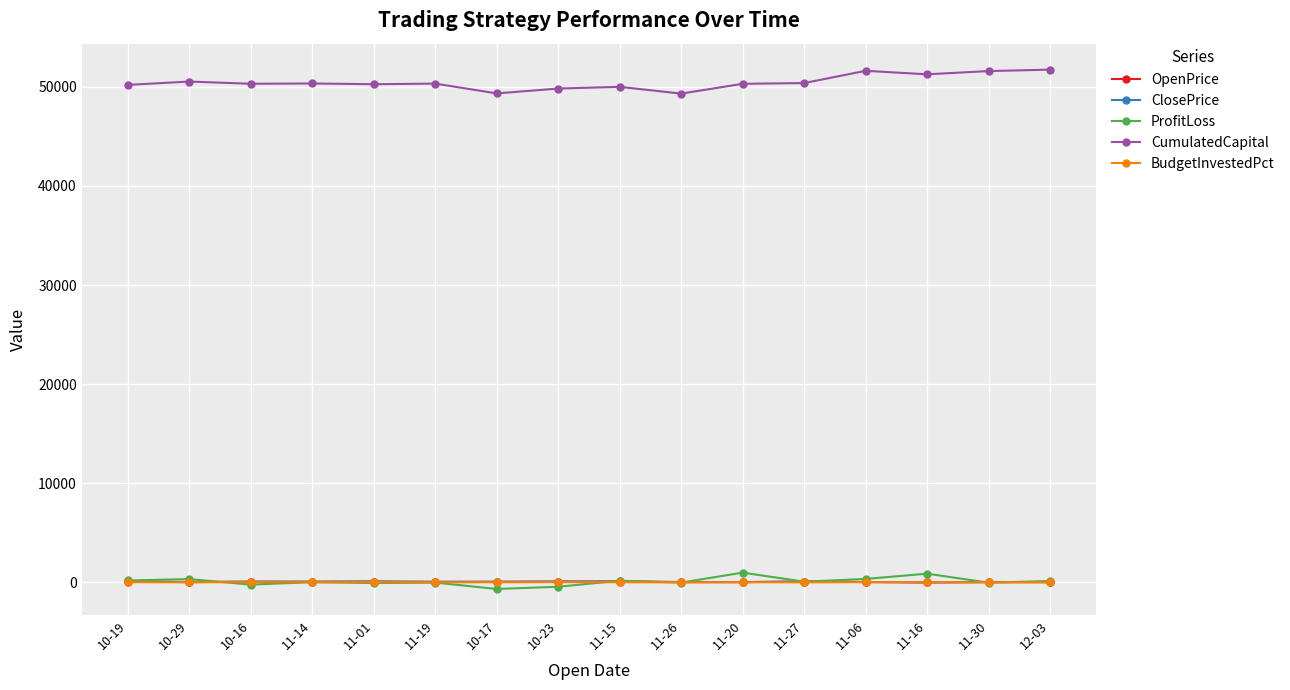

What is the value of the ClosePrice point at the 15th from the left?

37.8